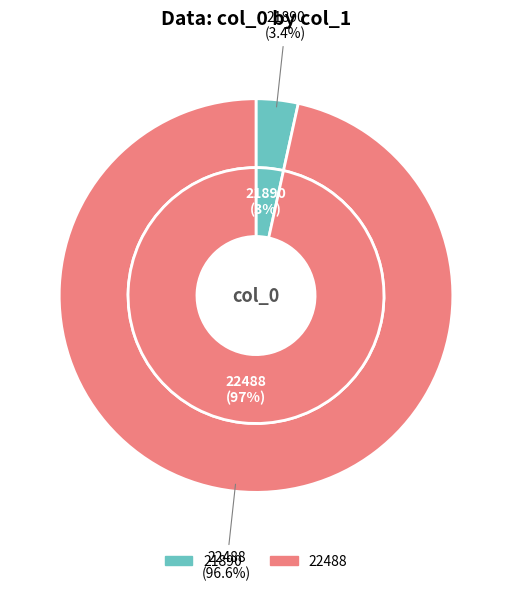

Combined, do 22488 and 21890 account for over 50%?

Yes